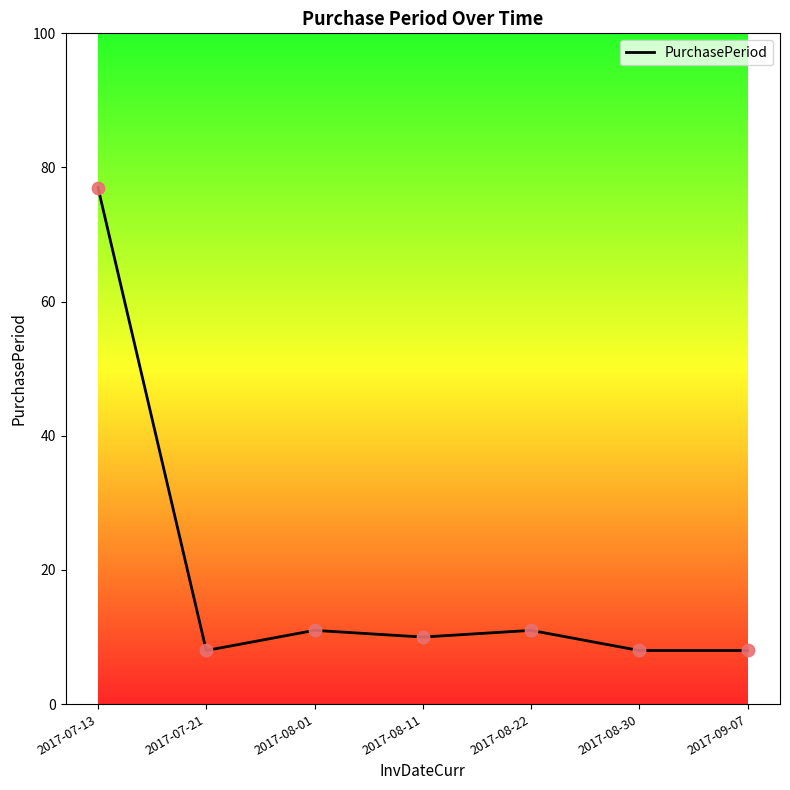

Between 2017-07-21 and 2017-08-11, which is larger?

2017-08-11